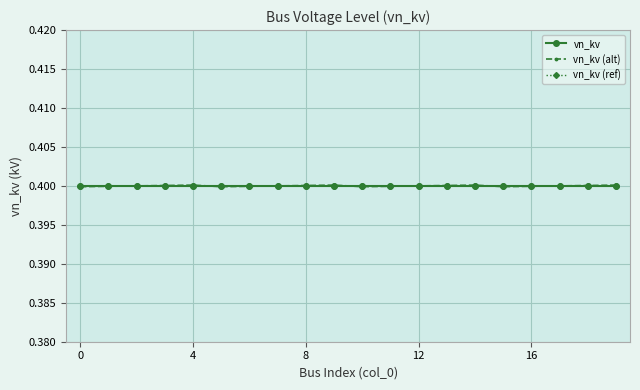

Does the chart have visible grid lines?

Yes